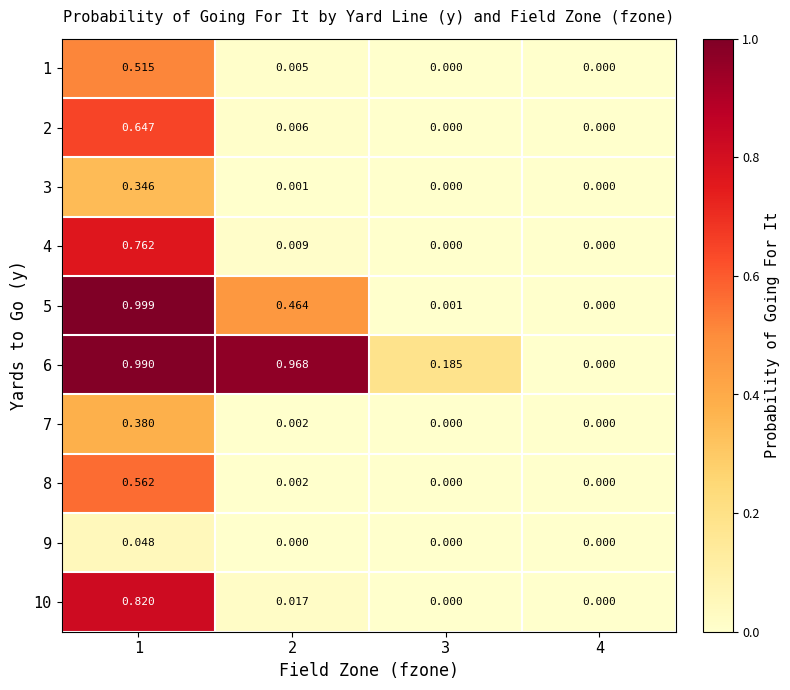

How many series are shown in this chart?

10